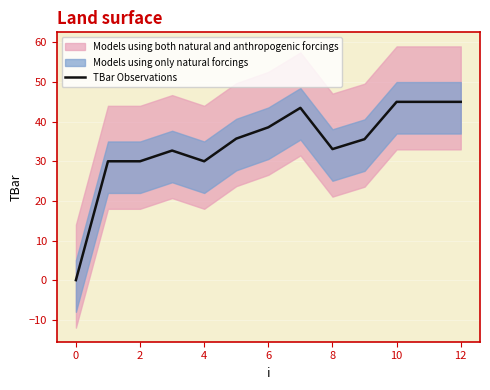

How many categories are shown in the chart?

13